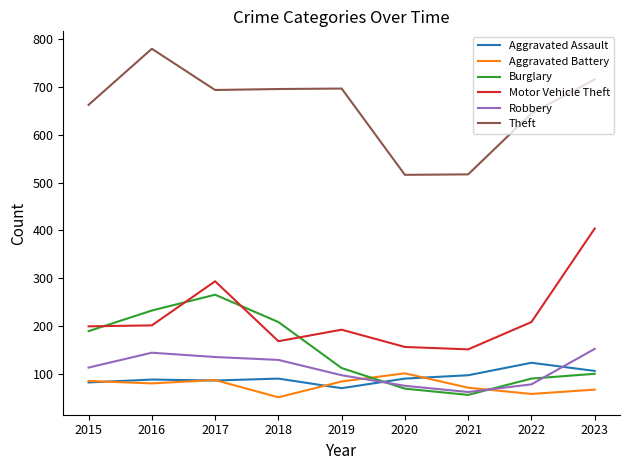

The value of Aggravated Battery at 2019 is 85. True or false?

True